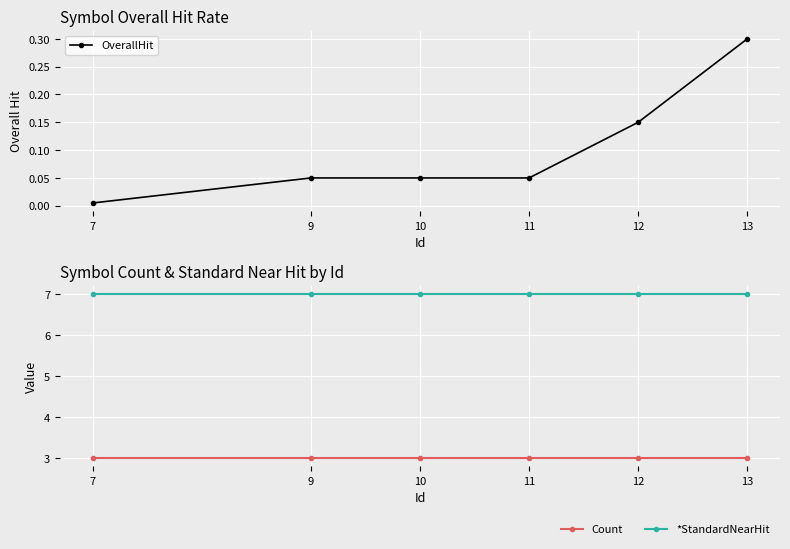

Which label corresponds to the smallest value in the chart?

7